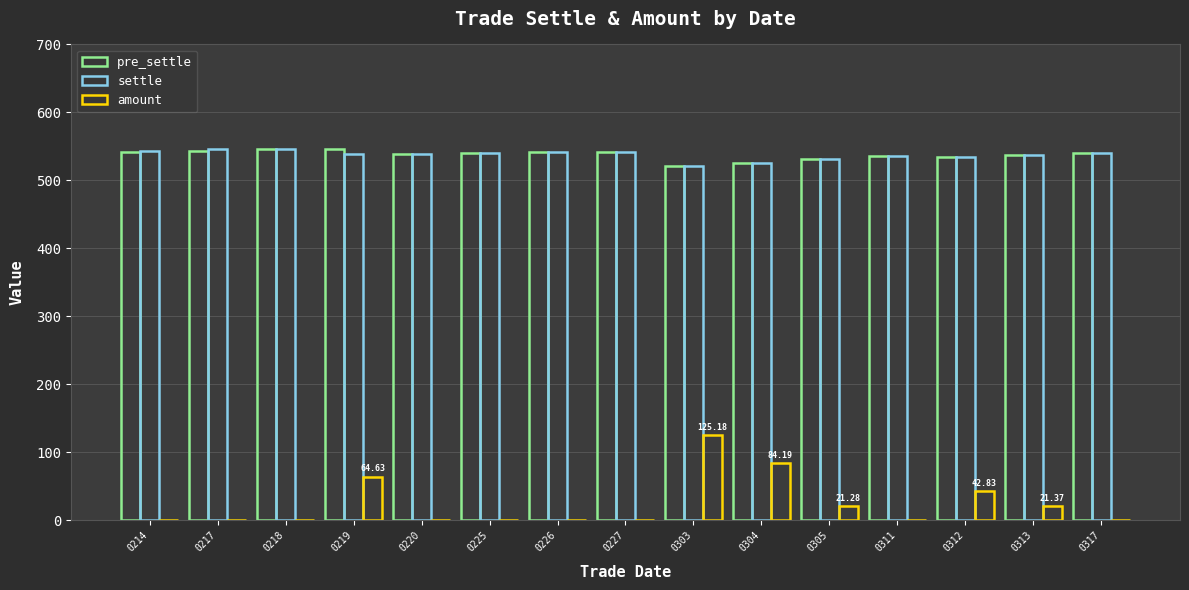

Reading left to right, extract all data points from this chart.

pre_settle: 542.4	543.4	545.6	545.6	538.6	541.0	541.4	541.8	521.6	526.2	532.0	535.4	534.2	537.0	540.4
settle: 543.4	545.6	545.6	538.6	538.6	541.0	541.4	541.8	521.6	526.2	532.0	535.4	534.2	537.0	540.4
amount: 0.0	0.0	0.0	64.6	0.0	0.0	0.0	0.0	125.2	84.2	21.3	0.0	42.8	21.4	0.0